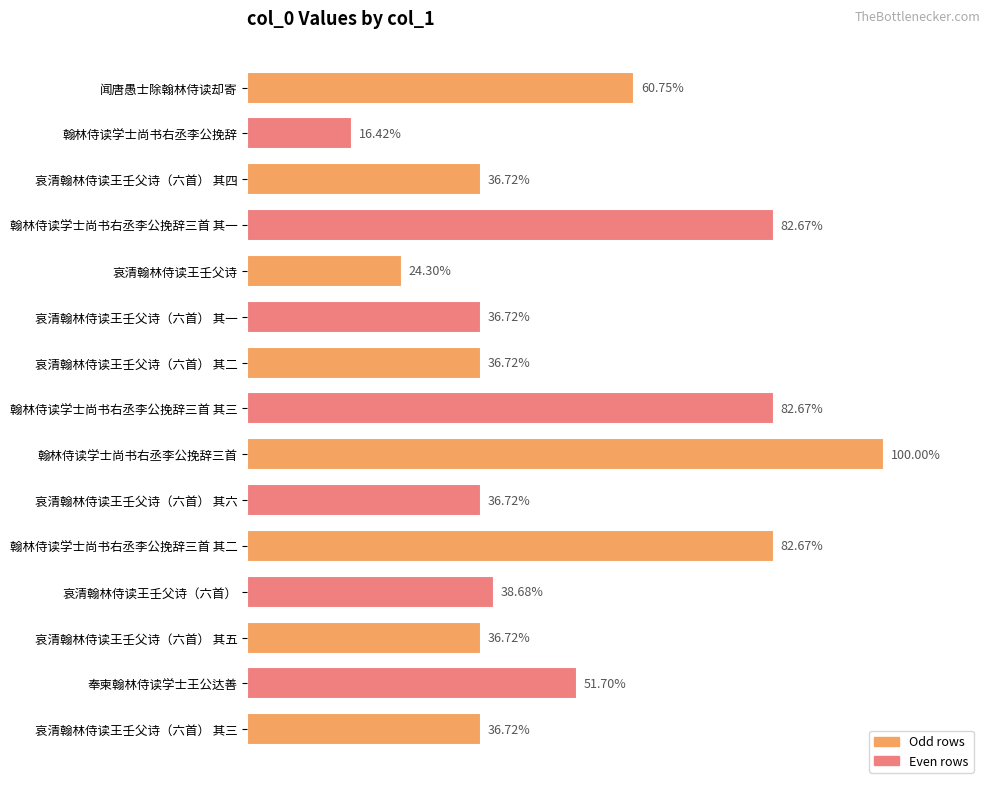

Does the chart contain stacked bars?

No